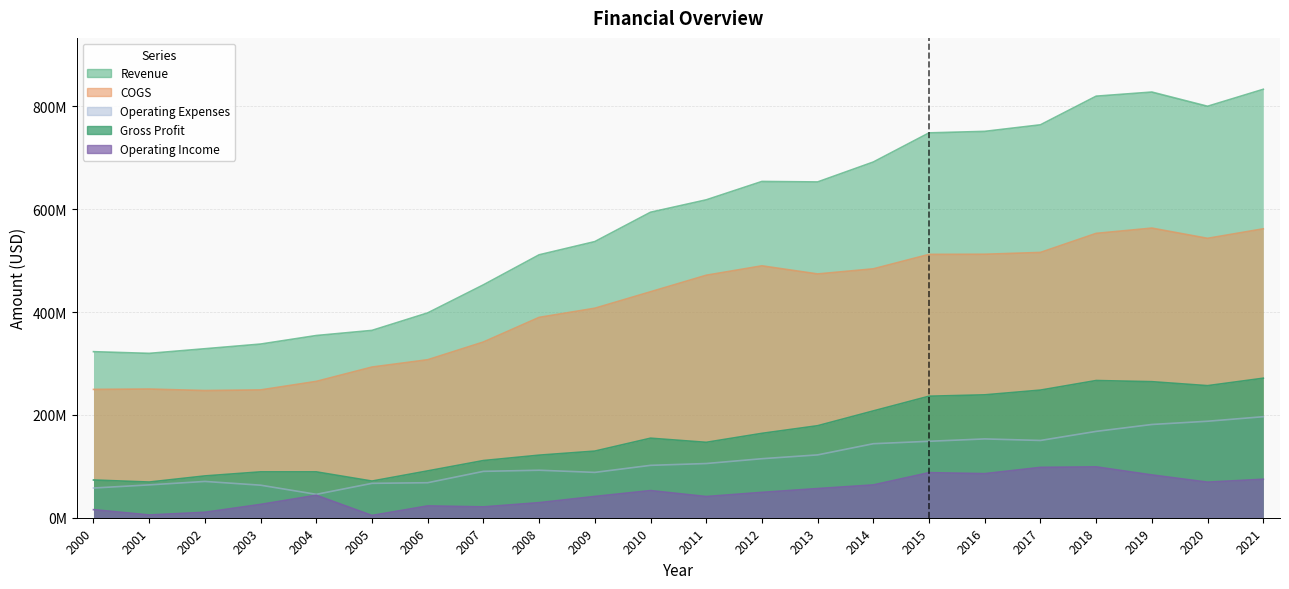

Reading left to right, list all the values displayed in this chart.

Revenue: 2000=323000000	2001=319700000	2002=328700000	2003=337800000	2004=354400000	2005=364400000	2006=398400000	2007=453000000	2008=511400000	2009=537100000	2010=594200000	2011=618333000	2012=654101000	2013=653151000	2014=691914000	2015=748591000	2016=751526000	2017=764281000	2018=819982000	2019=827995000	2020=800354000	2021=833350000
COGS: 2000=249600000	2001=250300000	2002=247400000	2003=248600000	2004=265200000	2005=293100000	2006=307300000	2007=341800000	2008=389700000	2009=407500000	2010=439500000	2011=471668000	2012=489962000	2013=474187000	2014=484139000	2015=512219000	2016=512494000	2017=516038000	2018=553103000	2019=563371000	2020=543472000	2021=561973000
Operating Expenses: 2000=57800000	2001=63900000	2002=70600000	2003=63300000	2004=45500000	2005=66900000	2006=68100000	2007=90200000	2008=92400000	2009=88200000	2010=101900000	2011=105429000	2012=114814000	2013=122233000	2014=143981000	2015=148704000	2016=153288000	2017=150309000	2018=167953000	2019=181398000	2020=187688000	2021=196509000
Gross Profit: 2000=73400000	2001=69400000	2002=81300000	2003=89200000	2004=89200000	2005=71300000	2006=91100000	2007=111200000	2008=121700000	2009=129600000	2010=154700000	2011=146665000	2012=164139000	2013=178964000	2014=207775000	2015=236372000	2016=239032000	2017=248243000	2018=266879000	2019=264624000	2020=256882000	2021=271377000
Operating Income: 2000=15700000	2001=5400000	2002=10600000	2003=25900000	2004=43700000	2005=4400000	2006=23000000	2007=21100000	2008=29300000	2009=41400000	2010=52800000	2011=41236000	2012=49325000	2013=56731000	2014=63794000	2015=87668000	2016=85744000	2017=97934000	2018=98926000	2019=83226000	2020=69194000	2021=74868000